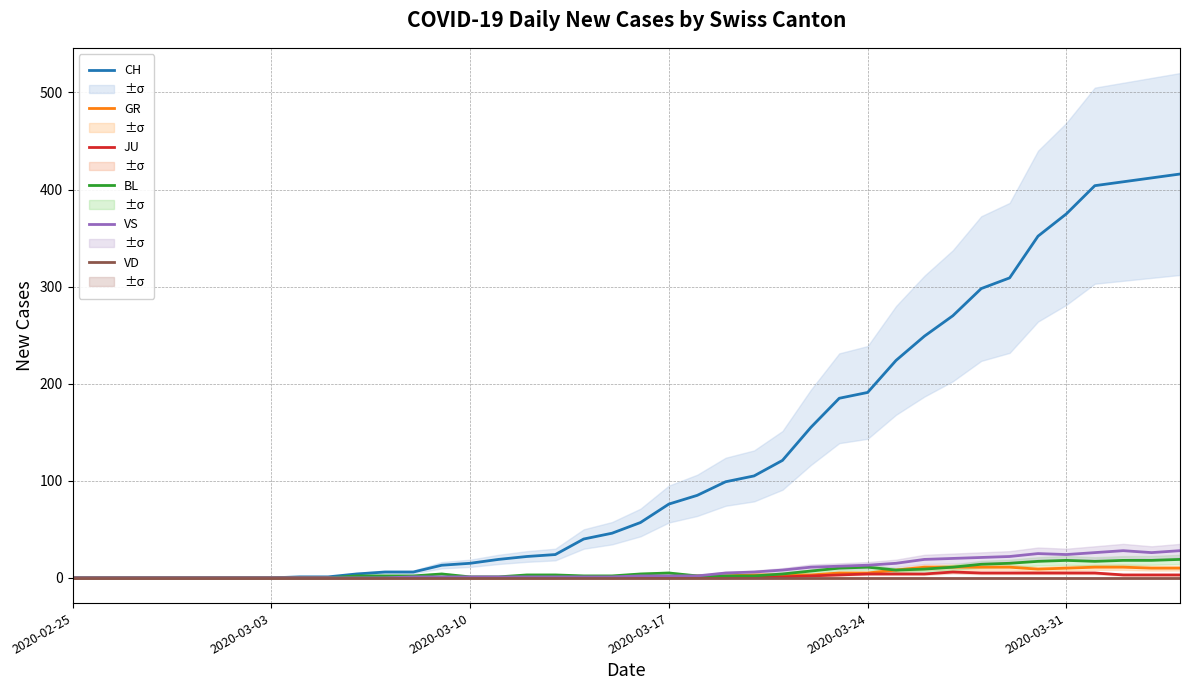

Is the value of CH at 13 greater than the value of JU at 36?

Yes